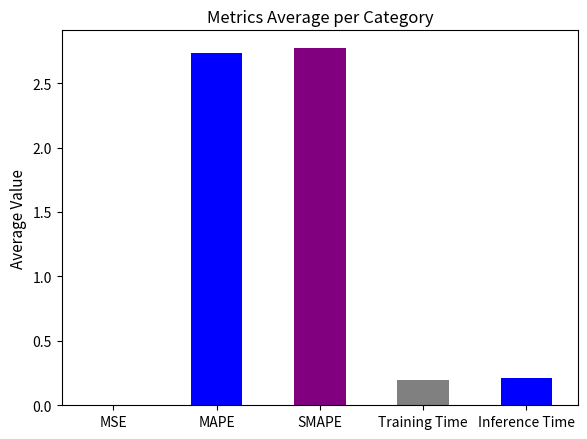

What is the sum of all values?

5.9